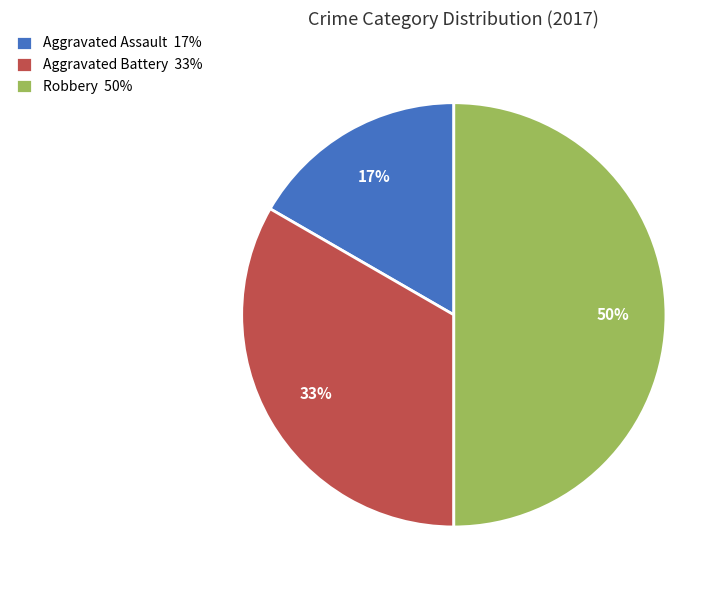

Rank the categories by value from lowest to highest.

Aggravated Assault, Aggravated Battery, Robbery